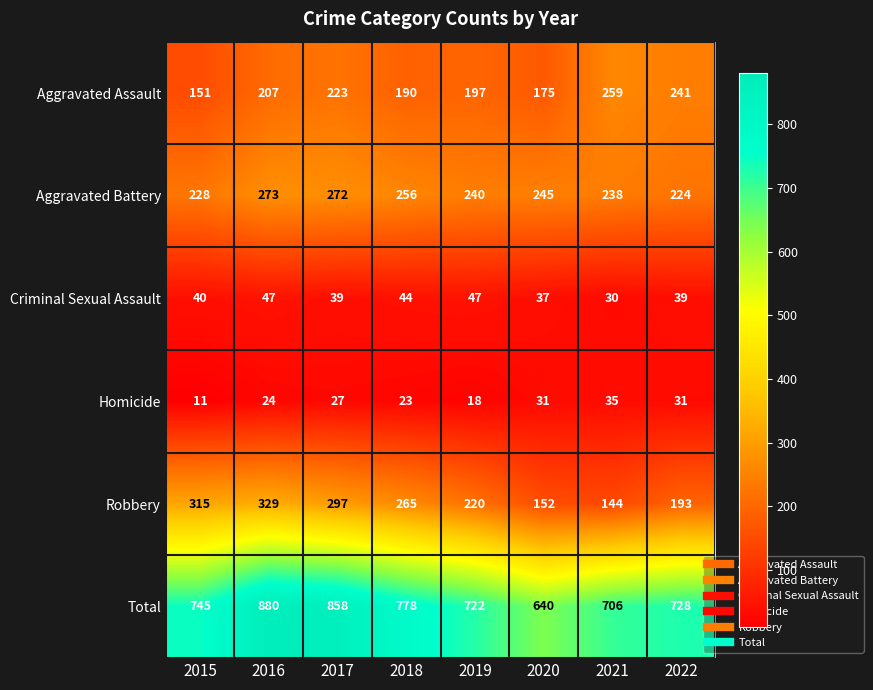

What is the total value across all series at 2018?

1556